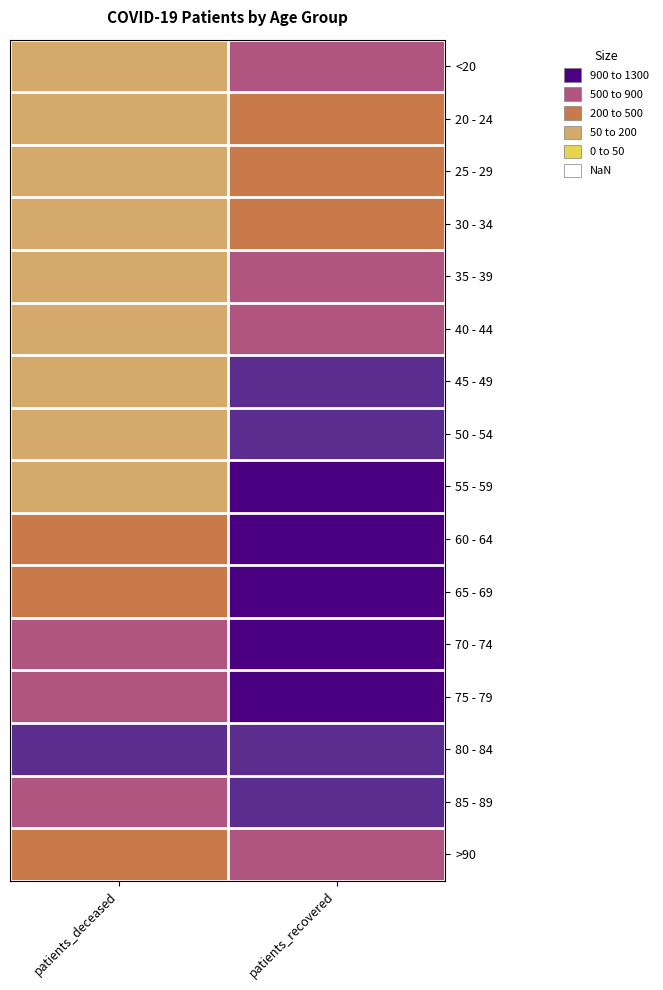

Which category has the highest value across all series?

patients_recovered